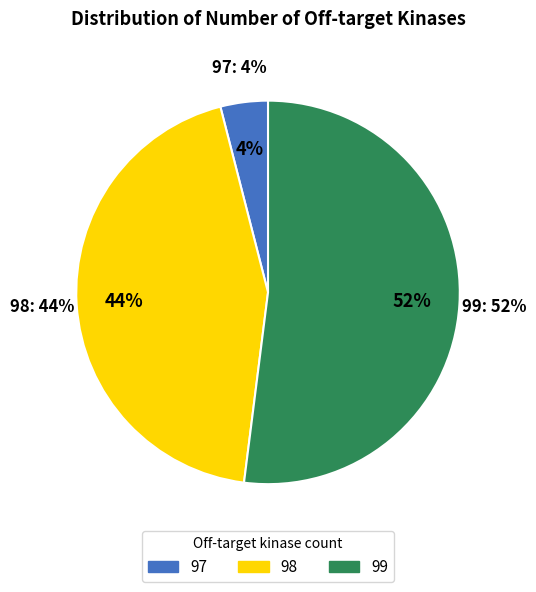

How many segments does this pie chart have?

3